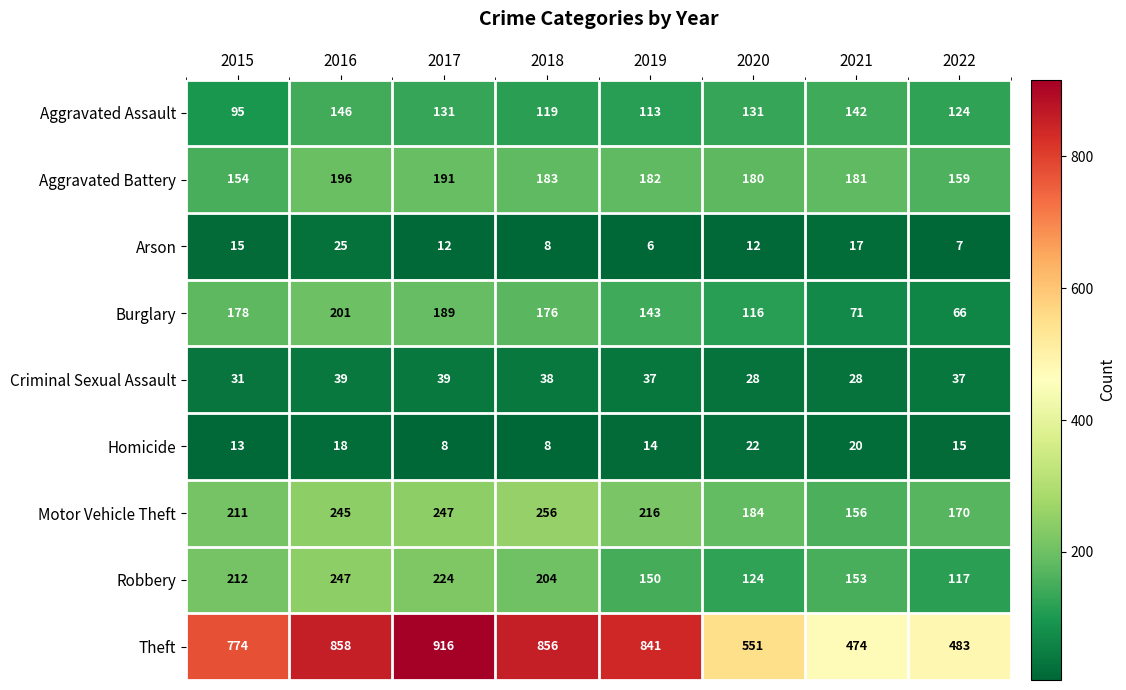

At which category does the chart reach its peak across all series?

2017